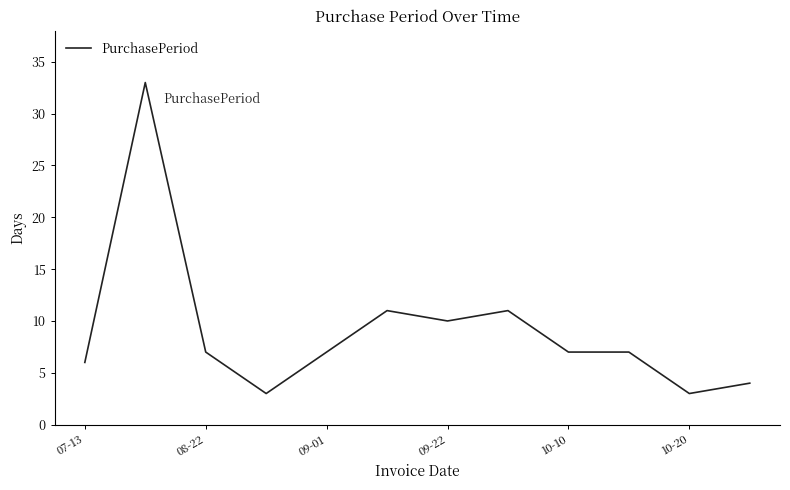

What is the difference between the maximum and minimum values?

30